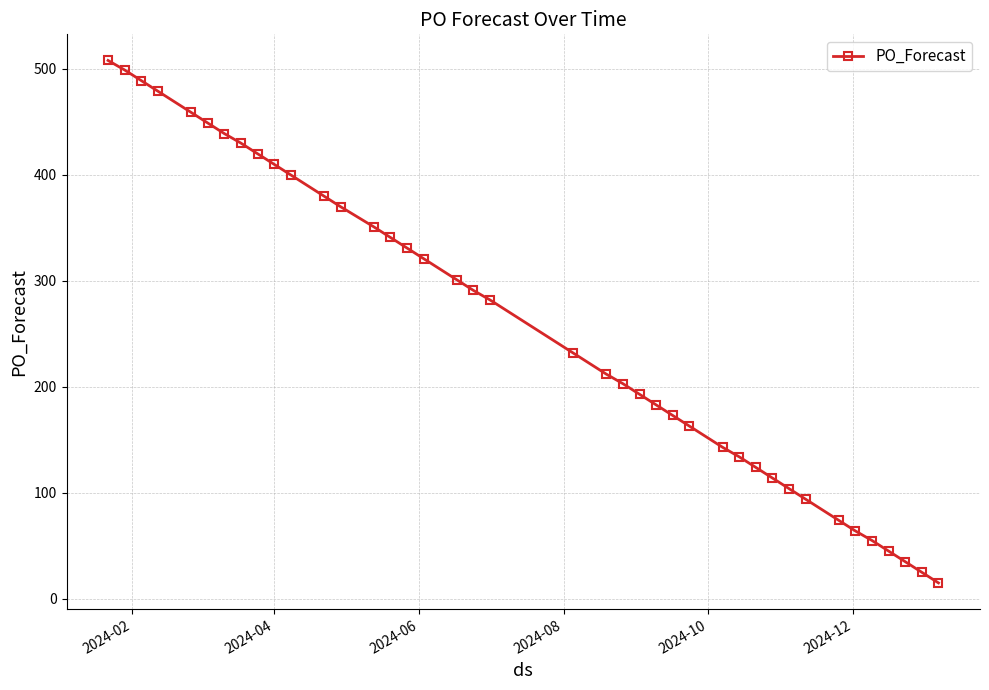

What is the maximum value shown in the chart?

508